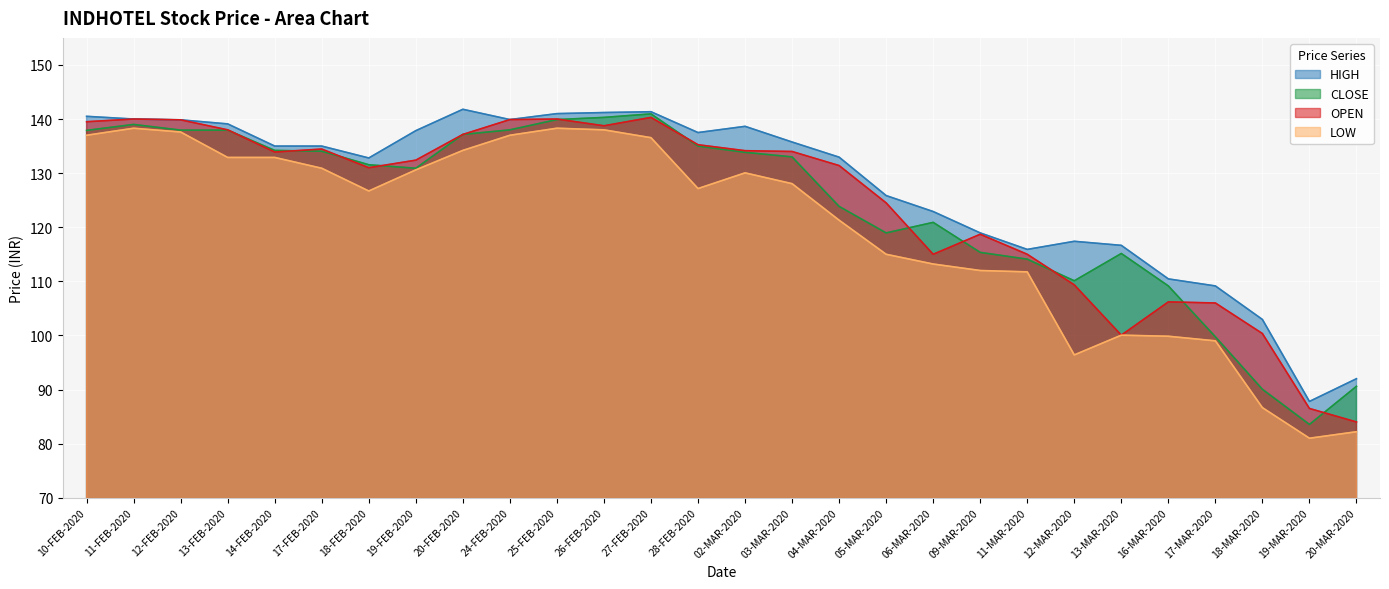

True or false: HIGH has more than 1 points higher than both neighbors.

True